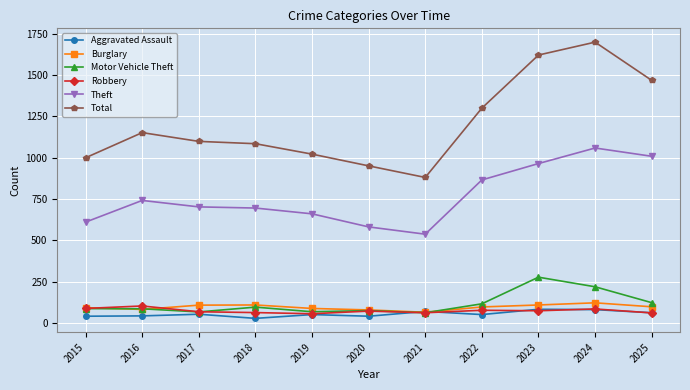

The value of Theft at 2016 is 1292. True or false?

False